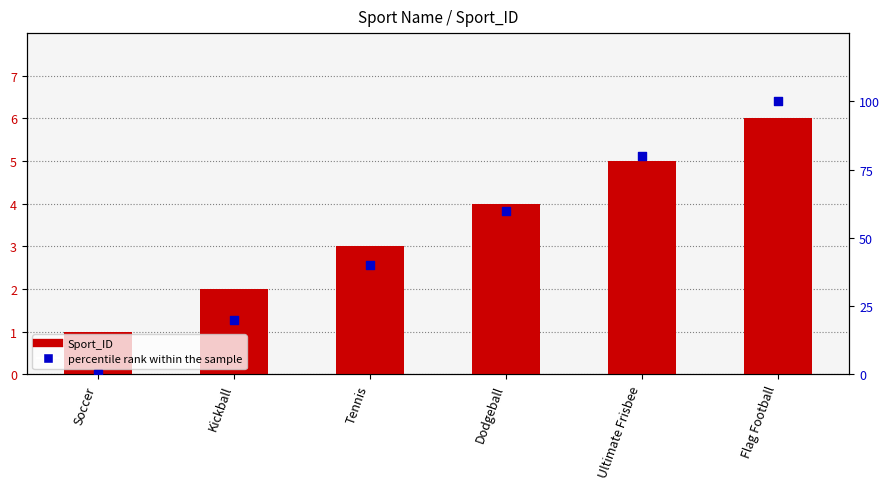

Which series reaches the minimum Y coordinate?

percentile rank within the sample